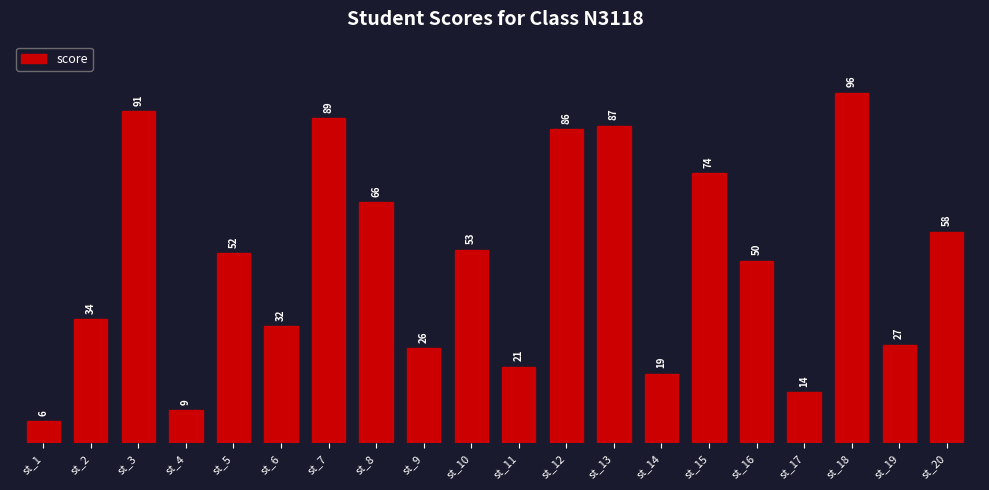

Reading right to left, what are all the values shown in this chart?

st_20=58	st_19=27	st_18=96	st_17=14	st_16=50	st_15=74	st_14=19	st_13=87	st_12=86	st_11=21	st_10=53	st_9=26	st_8=66	st_7=89	st_6=32	st_5=52	st_4=9	st_3=91	st_2=34	st_1=6